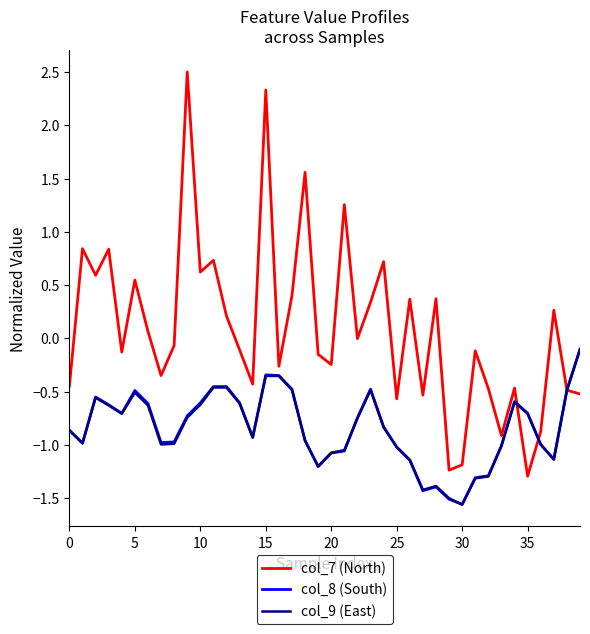

What is the smallest value displayed?

-1.6